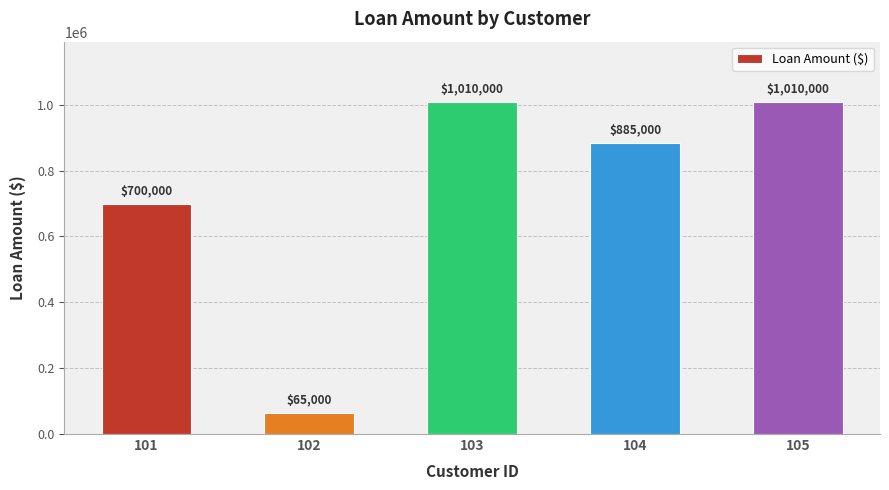

How many bars are there in total?

5